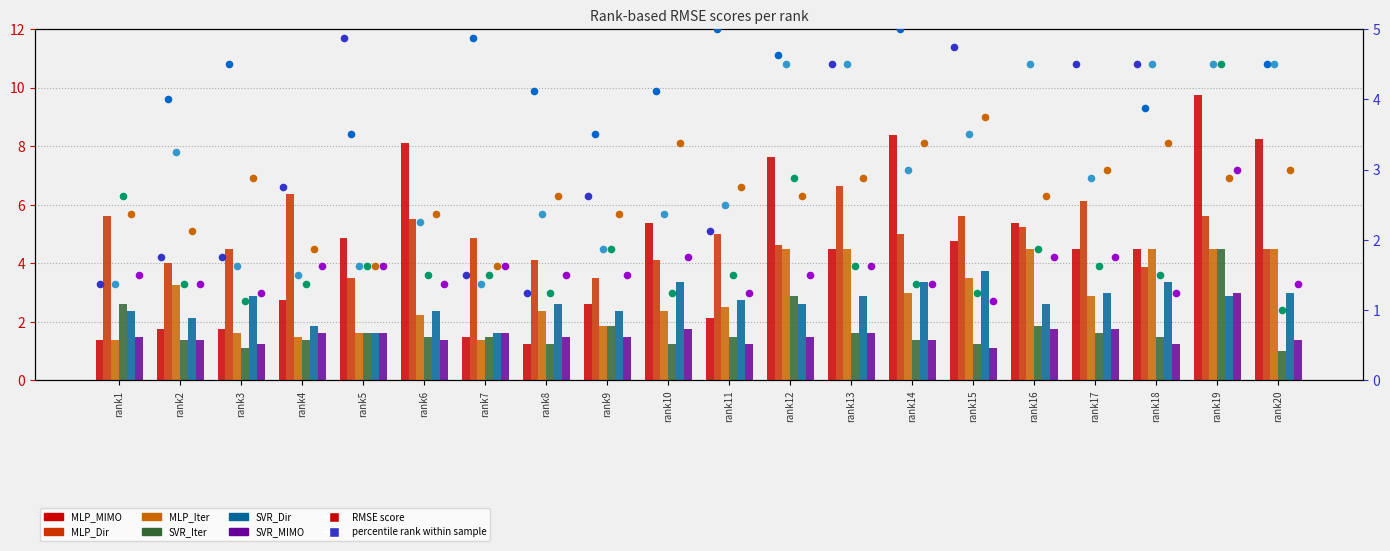

Which series has the largest Y range (max minus min)?

MLP_MIMO